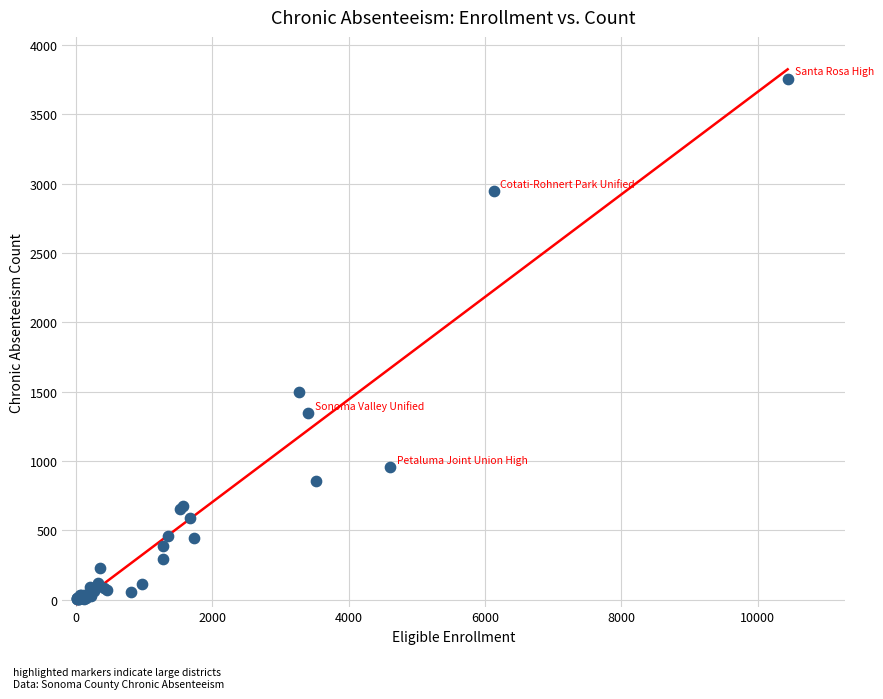

What Y value in the scatter plot is closest to 1879?

1499